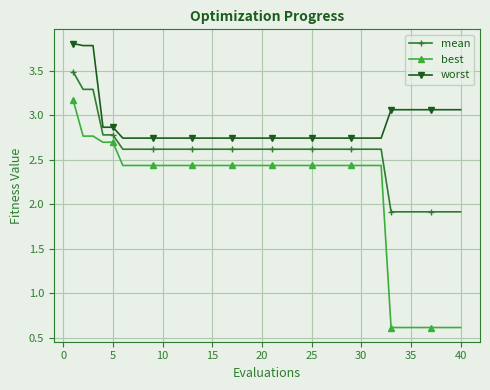

Does the chart have visible grid lines?

Yes